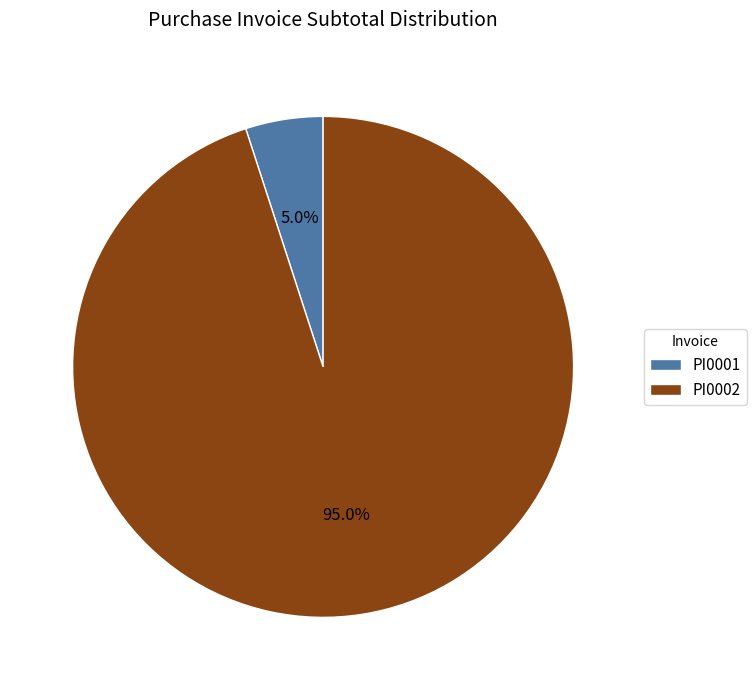

To the nearest percent, what percentage of the pie is PI0001?

5%